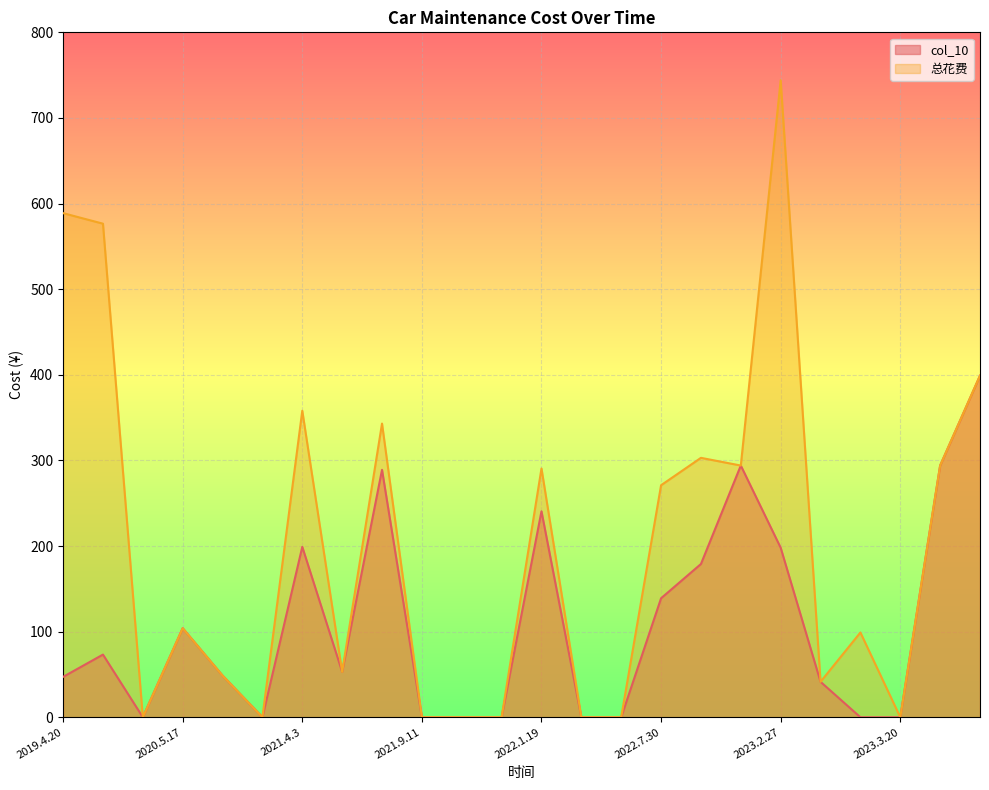

How many lines are shown in the chart?

2